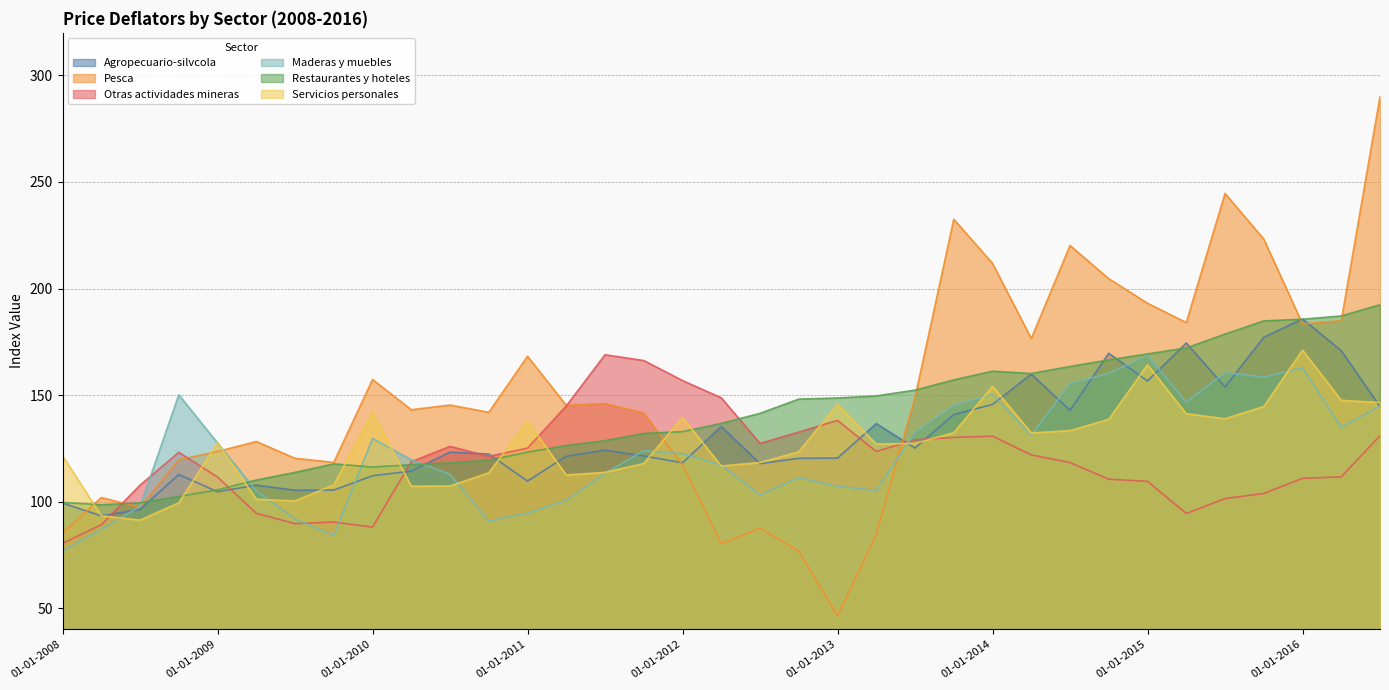

What is the value of the Otras actividades mineras point at the 31st from the left?

101.4